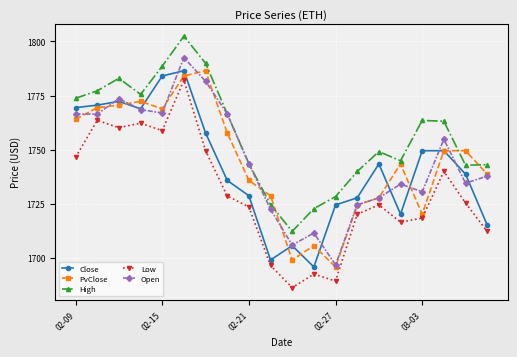

What is the greatest value displayed?

1802.4